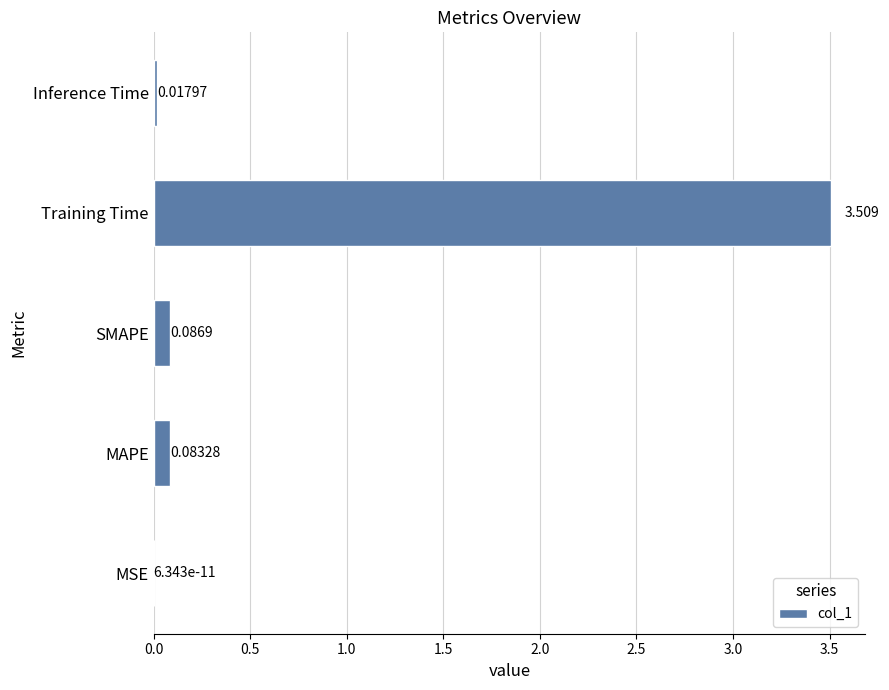

Which has a higher value, MSE or Inference Time?

Inference Time